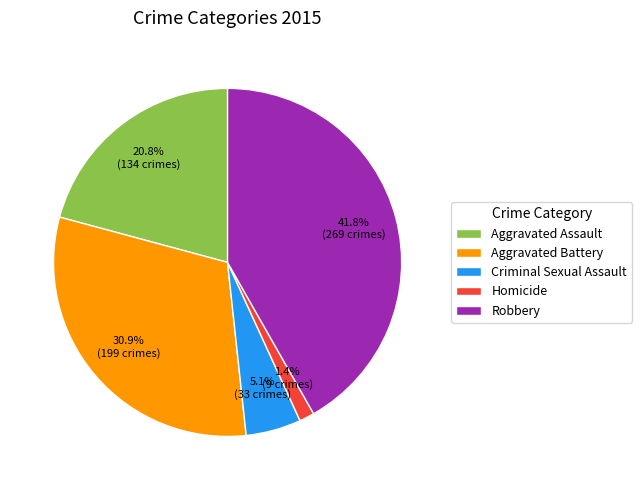

Which category has the smallest portion of the pie?

Homicide